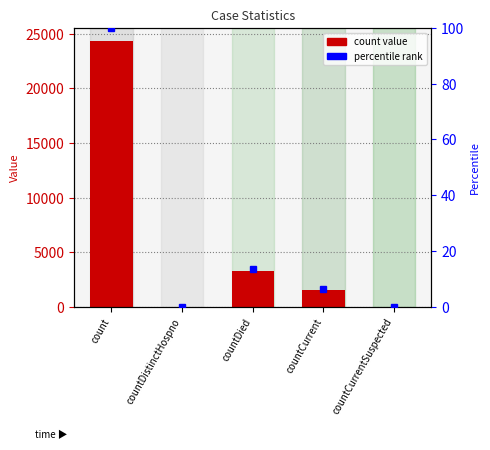

What is the label of the 4th bar from the right?

countDistinctHospno